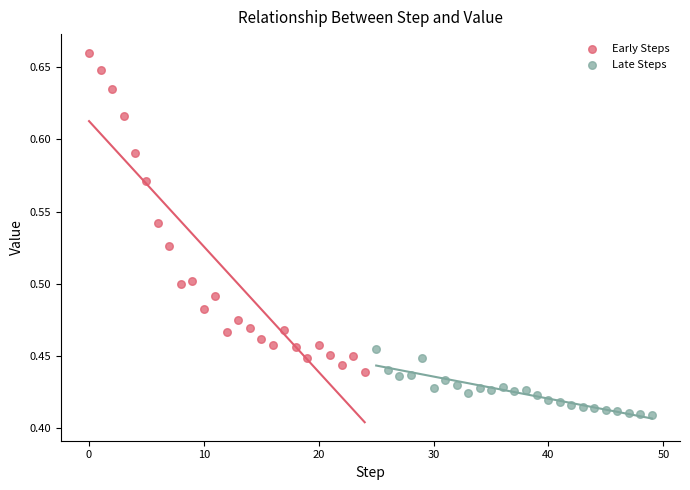

Which series has the largest Y range (max minus min)?

Early Steps